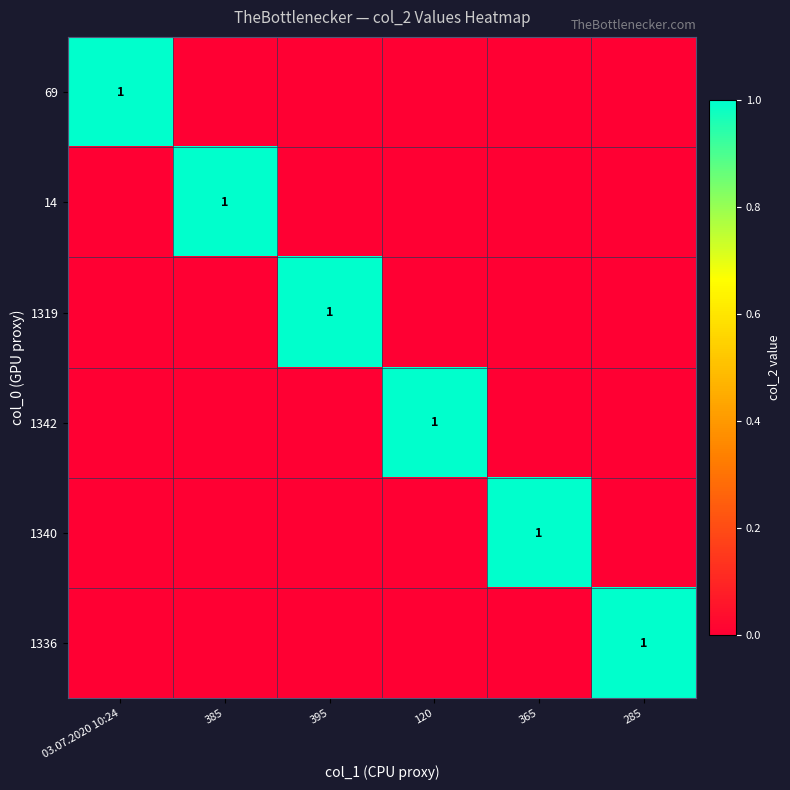

What is the total value across all series at 285?

1